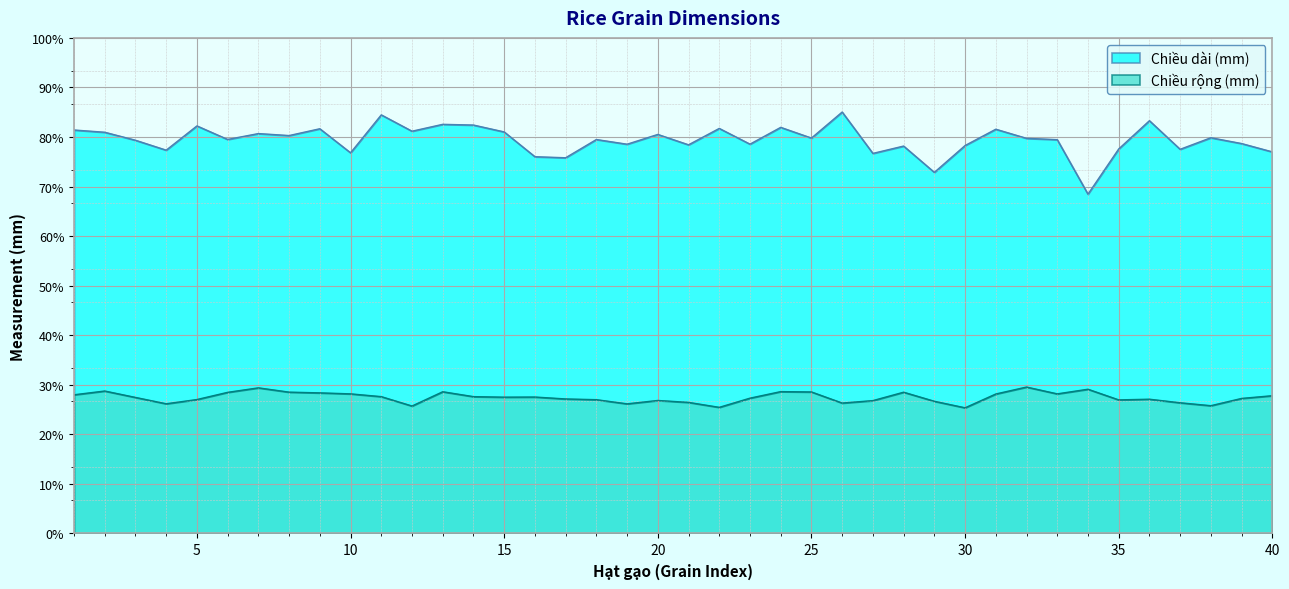

Where is the first local maximum for Chiều rộng (mm)?

2